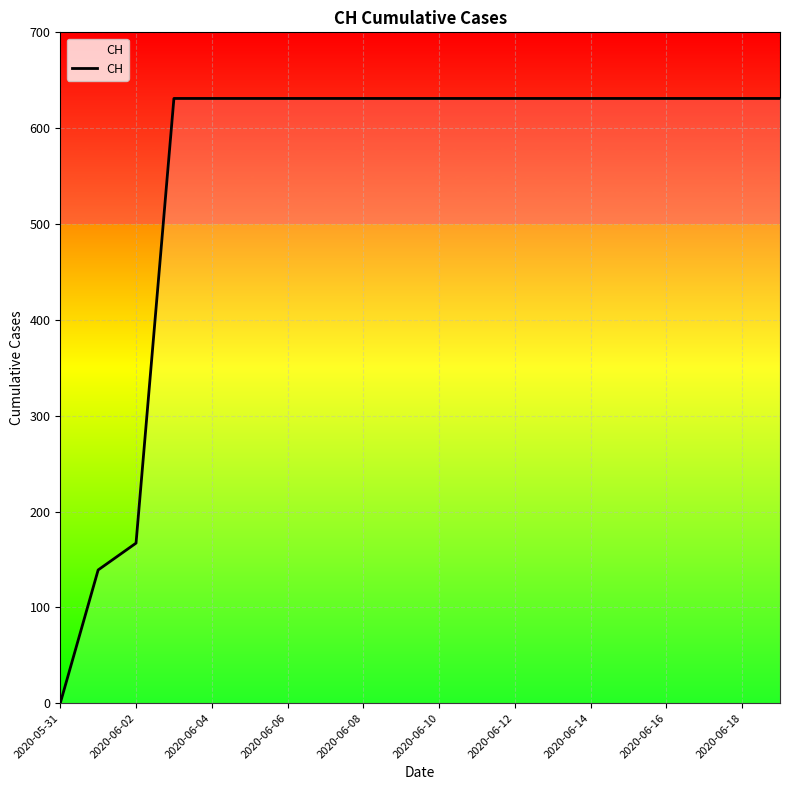

Does the chart have visible grid lines?

Yes